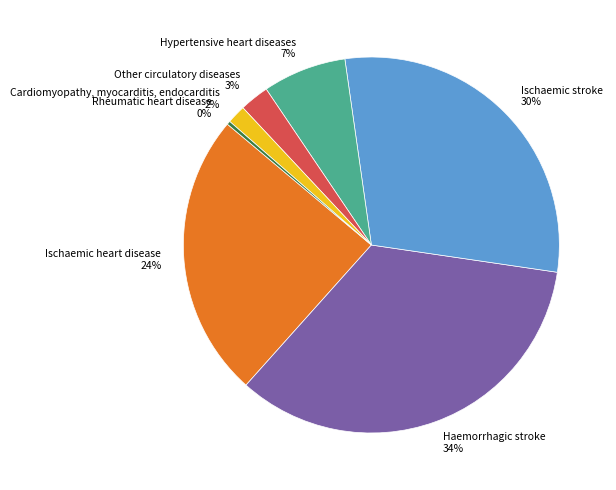

What is the smallest slice in the pie chart?

Rheumatic heart disease